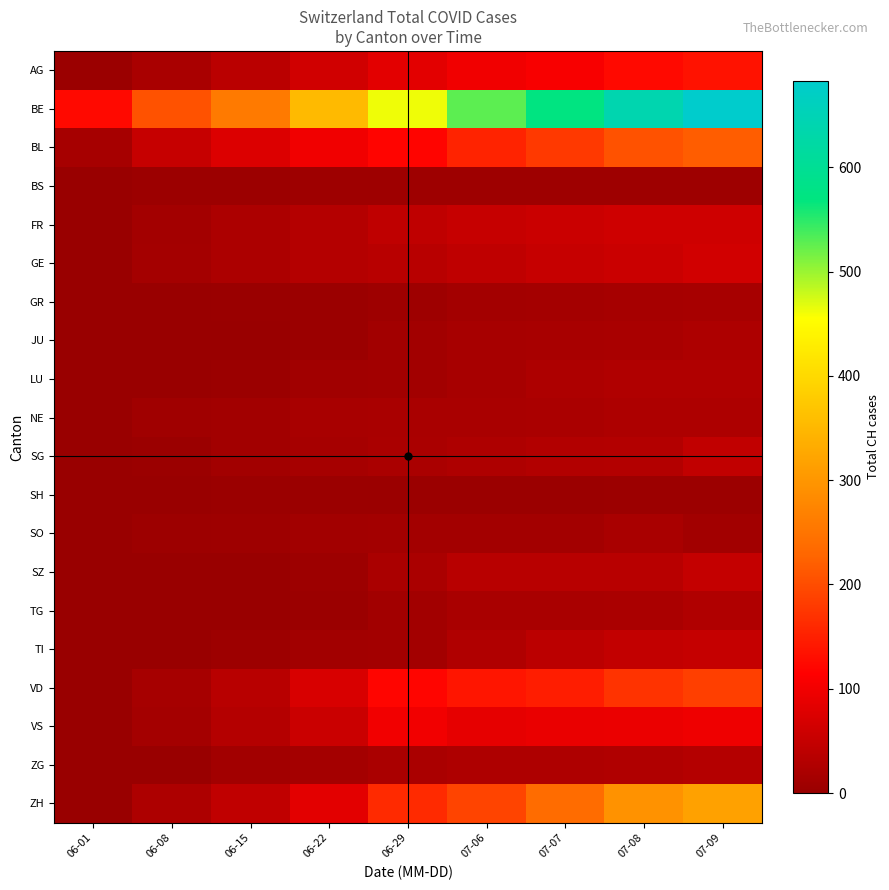

Reading left to right, list all the values displayed in this chart.

AG: 06-01=3	06-08=20	06-15=38	06-22=62	06-29=84	07-06=100	07-07=107	07-08=125	07-09=136
BE: 06-01=125	06-08=206	06-15=258	06-22=353	06-29=462	07-06=528	07-07=572	07-08=640	07-09=683
BL: 06-01=16	06-08=51	06-15=76	06-22=100	06-29=120	07-06=154	07-07=178	07-08=206	07-09=218
BS: 06-01=0	06-08=5	06-15=5	06-22=7	06-29=7	07-06=7	07-07=7	07-08=7	07-09=7
FR: 06-01=0	06-08=13	06-15=22	06-22=32	06-29=44	07-06=52	07-07=56	07-08=61	07-09=61
GE: 06-01=1	06-08=14	06-15=22	06-22=31	06-29=36	07-06=43	07-07=51	07-08=55	07-09=63
GR: 06-01=0	06-08=1	06-15=2	06-22=3	06-29=8	07-06=13	07-07=14	07-08=16	07-09=17
JU: 06-01=0	06-08=1	06-15=1	06-22=3	06-29=11	07-06=17	07-07=18	07-08=20	07-09=23
LU: 06-01=0	06-08=1	06-15=3	06-22=10	06-29=12	07-06=17	07-07=23	07-08=27	07-09=28
NE: 06-01=0	06-08=9	06-15=12	06-22=18	06-29=19	07-06=20	07-07=21	07-08=23	07-09=23
SG: 06-01=0	06-08=4	06-15=11	06-22=16	06-29=21	07-06=25	07-07=29	07-08=30	07-09=46
SH: 06-01=0	06-08=1	06-15=3	06-22=3	06-29=3	07-06=3	07-07=3	07-08=5	07-09=5
SO: 06-01=0	06-08=6	06-15=8	06-22=11	06-29=13	07-06=13	07-07=13	07-08=19	07-09=11
SZ: 06-01=0	06-08=0	06-15=1	06-22=6	06-29=21	07-06=35	07-07=35	07-08=35	07-09=49
TG: 06-01=0	06-08=1	06-15=1	06-22=3	06-29=12	07-06=19	07-07=20	07-08=21	07-09=27
TI: 06-01=0	06-08=1	06-15=6	06-22=11	06-29=13	07-06=27	07-07=40	07-08=48	07-09=50
VD: 06-01=0	06-08=16	06-15=35	06-22=71	06-29=121	07-06=138	07-07=147	07-08=172	07-09=185
VS: 06-01=0	06-08=14	06-15=32	06-22=56	06-29=101	07-06=88	07-07=92	07-08=93	07-09=97
ZG: 06-01=1	06-08=1	06-15=11	06-22=14	06-29=21	07-06=25	07-07=25	07-08=27	07-09=31
ZH: 06-01=0	06-08=23	06-15=45	06-22=83	06-29=162	07-06=190	07-07=238	07-08=294	07-09=317